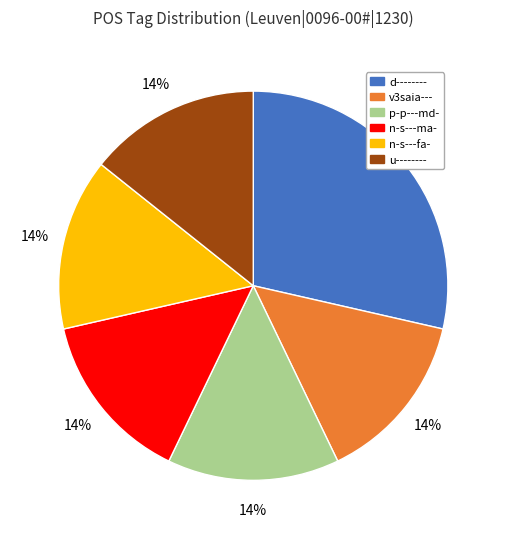

Is there a majority slice in this chart?

No